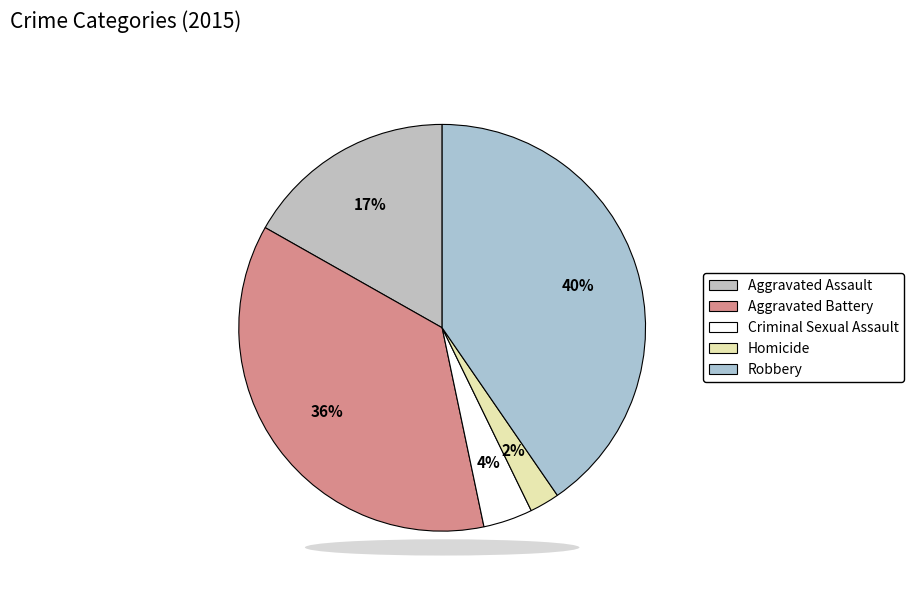

Between Aggravated Assault and Aggravated Battery, which is larger?

Aggravated Battery